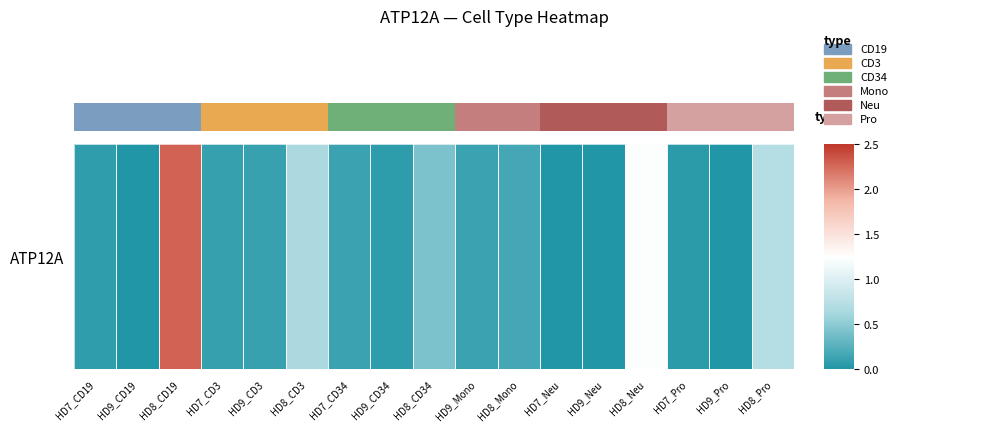

Reading right to left, extract all data points from this chart.

0.7	0.0	0.1	1.2	0.0	0.0	0.2	0.1	0.4	0.1	0.1	0.7	0.1	0.1	2.3	0.0	0.1